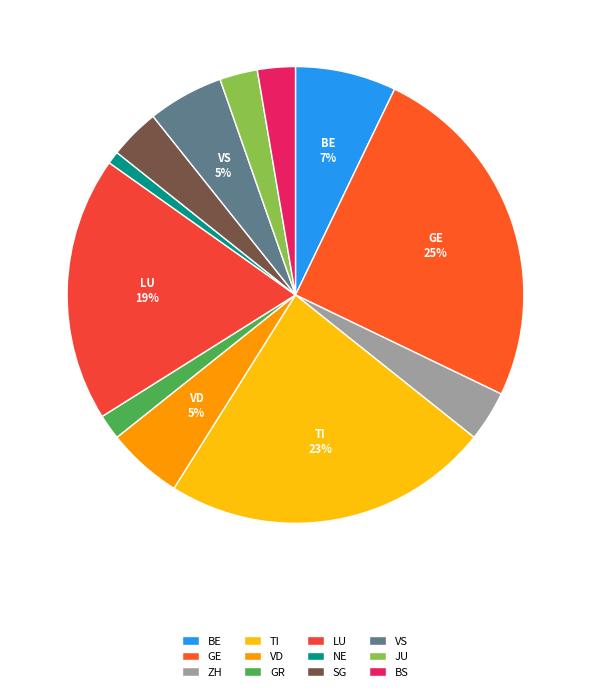

To the nearest percent, what is the average slice percentage?

8%